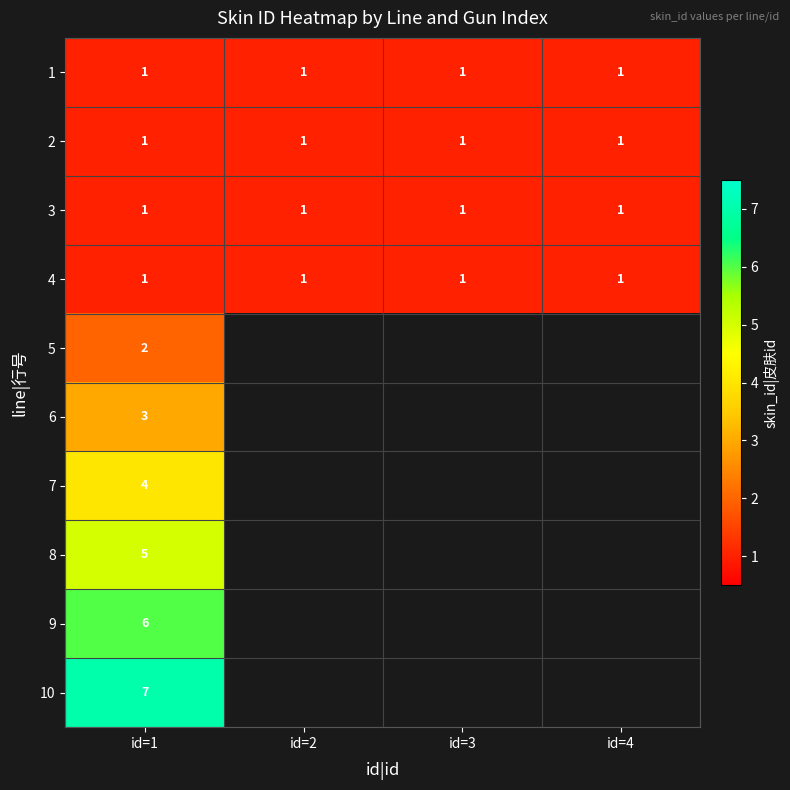

What is the total value across all series at id=1?

31